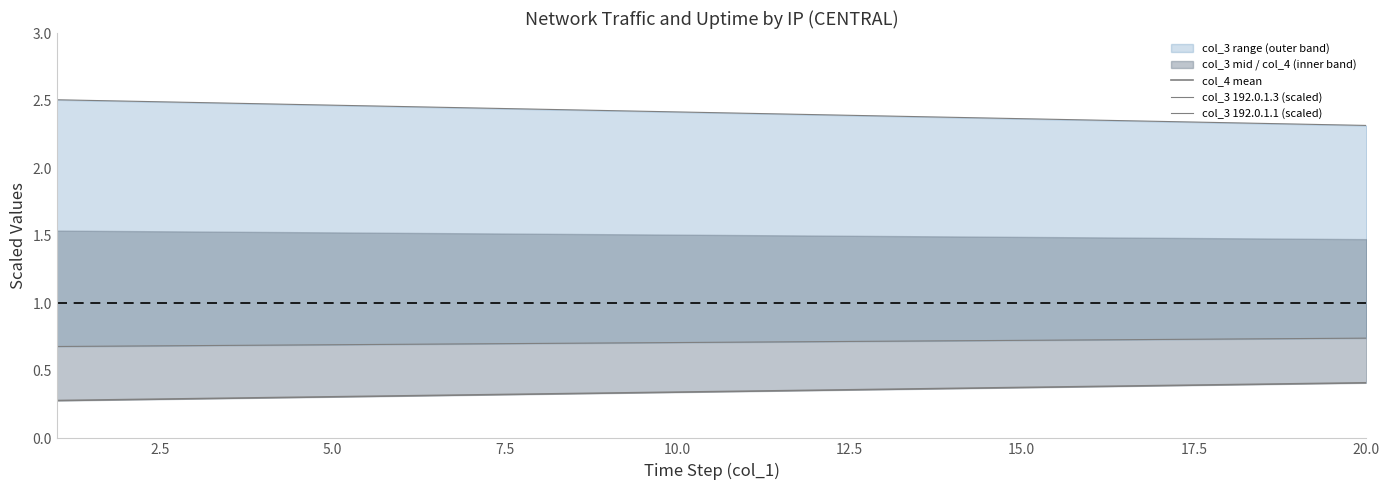

Which series has the largest range (max minus min)?

col_3 192.0.1.3 (scaled)